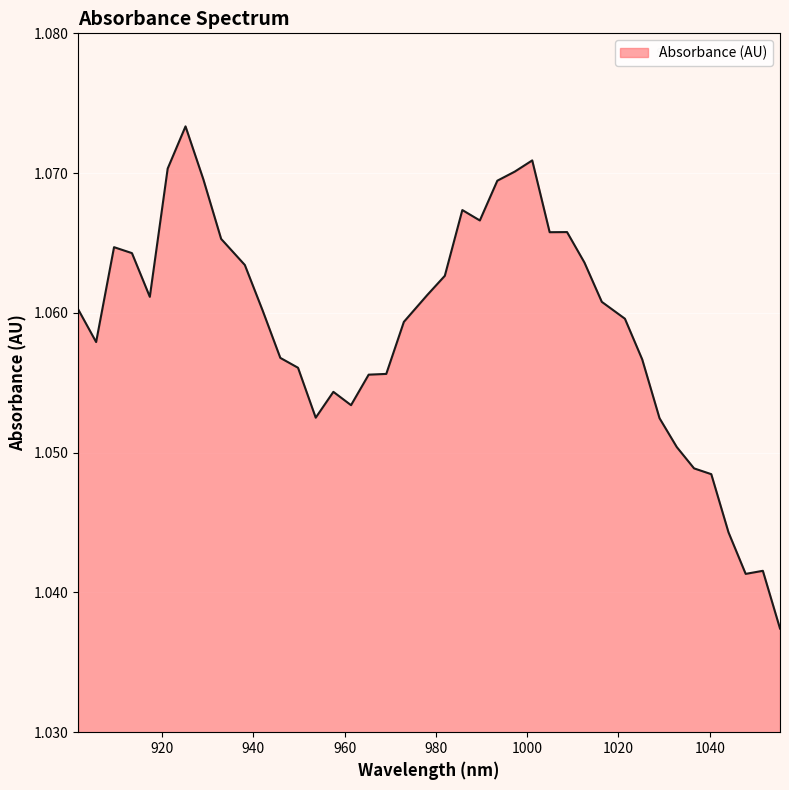

How many points are higher than both their immediate neighbors (excluding endpoints)?

7